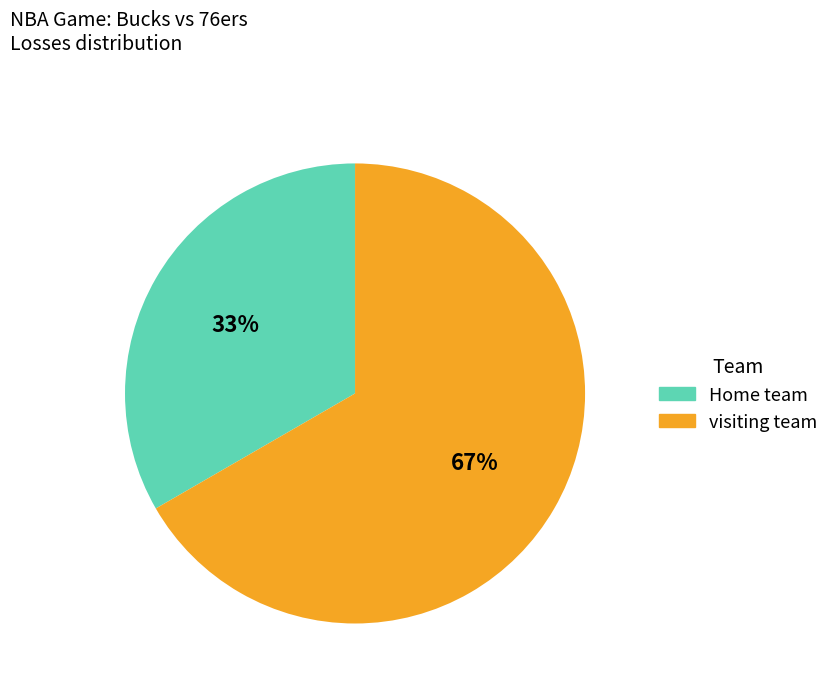

To the nearest percent, what is the combined percentage of Home team and visiting team?

100%